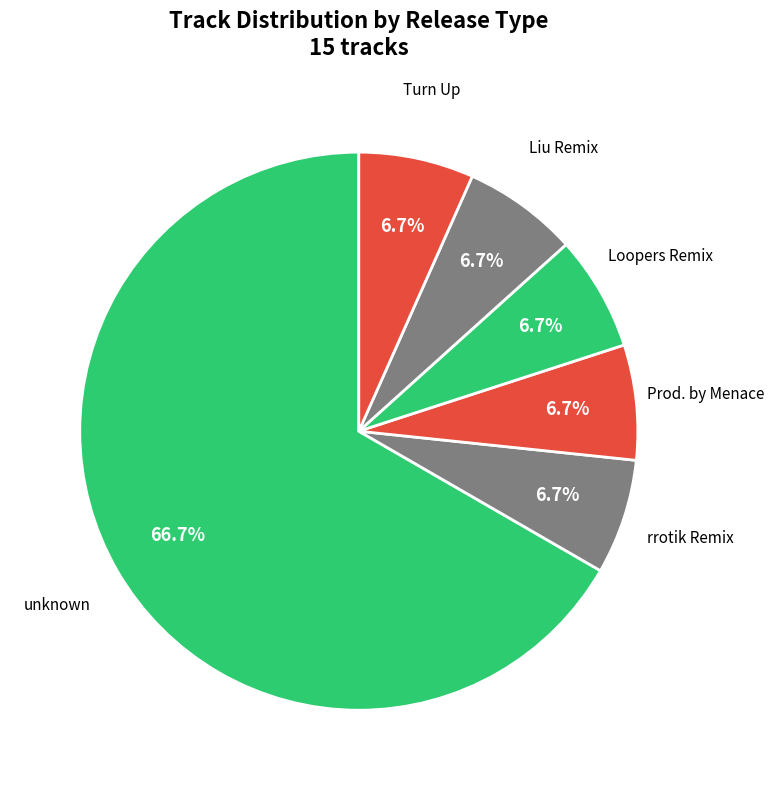

What portion of the pie excludes Turn Up?

93.3%